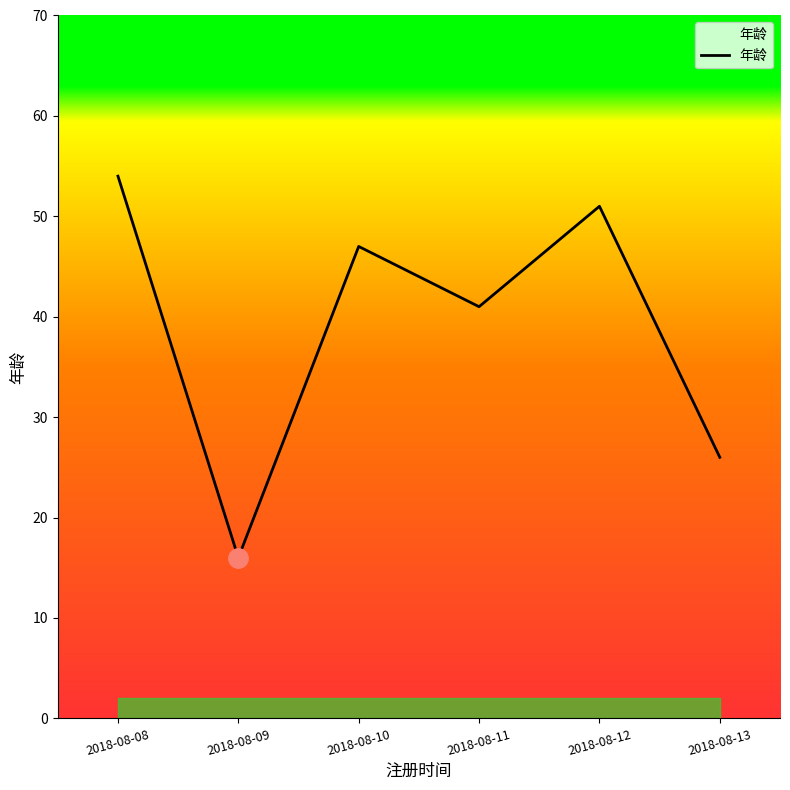

What value does the data have at 2018-08-10?

47